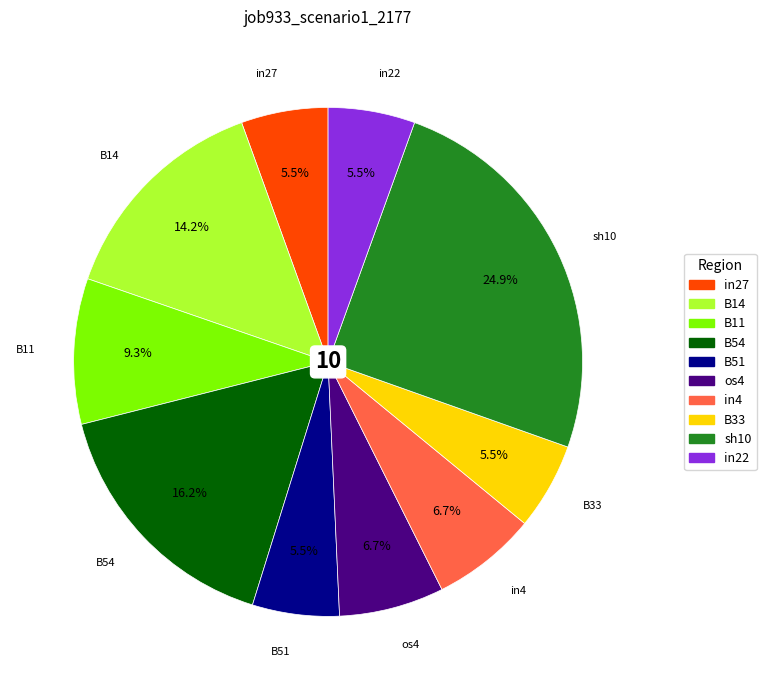

Which has a higher value, os4 or B33?

os4